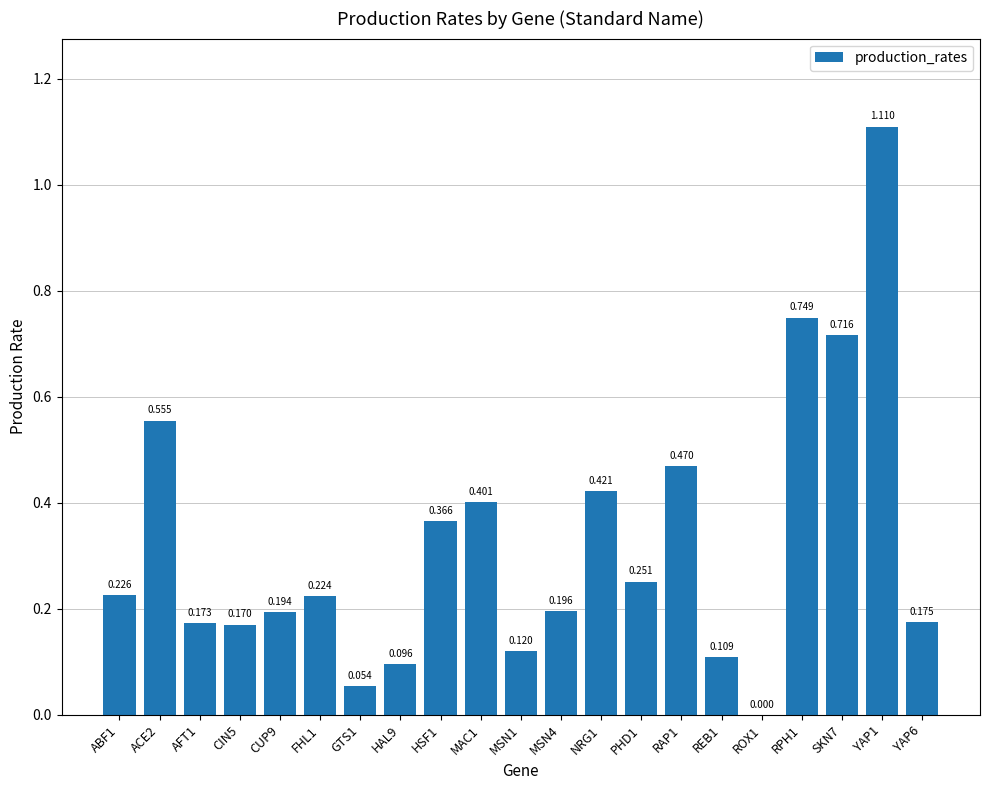

What is the maximum value shown in the chart?

1.1